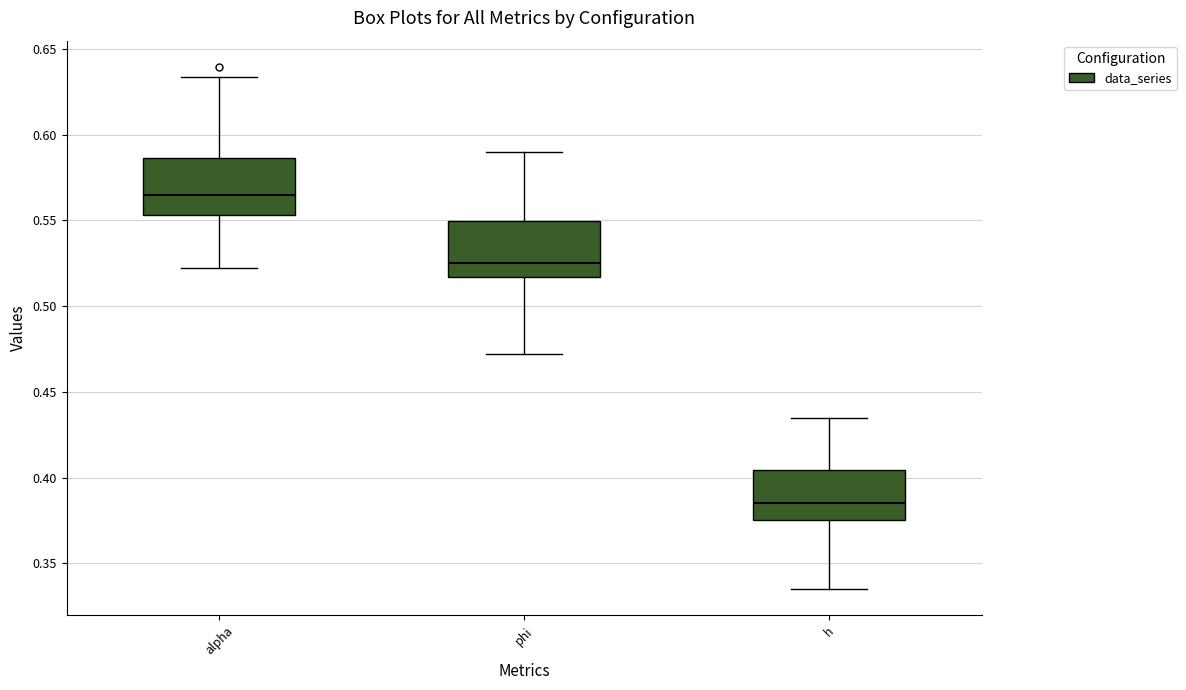

Where does the lower whisker of the box for phi end on the y-axis? The values are not printed on the chart, so give them approximately, as read against the axis.

0.470